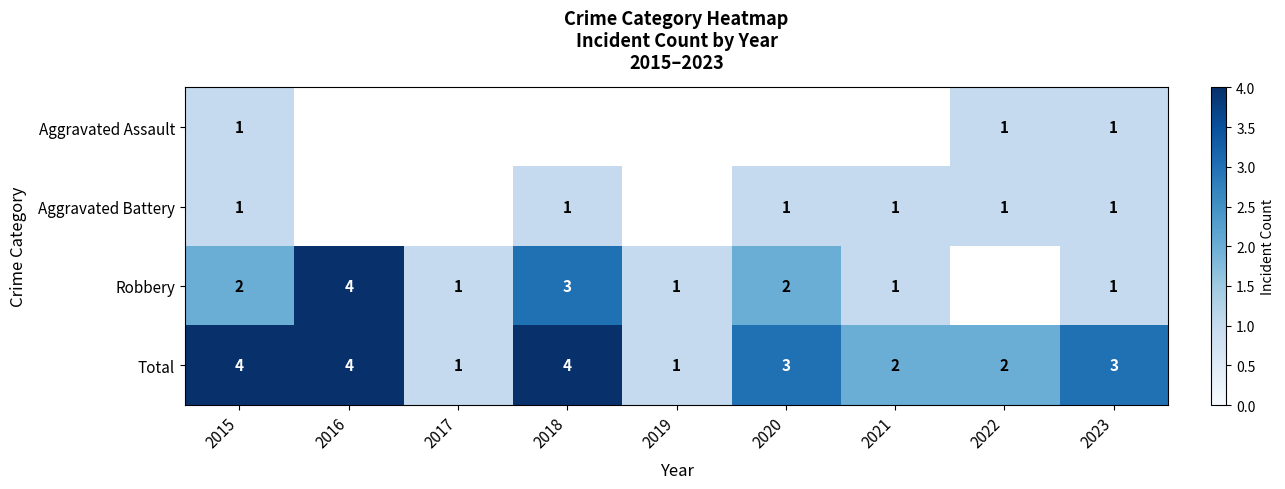

The value of Aggravated Battery at 2022 is 1. True or false?

True